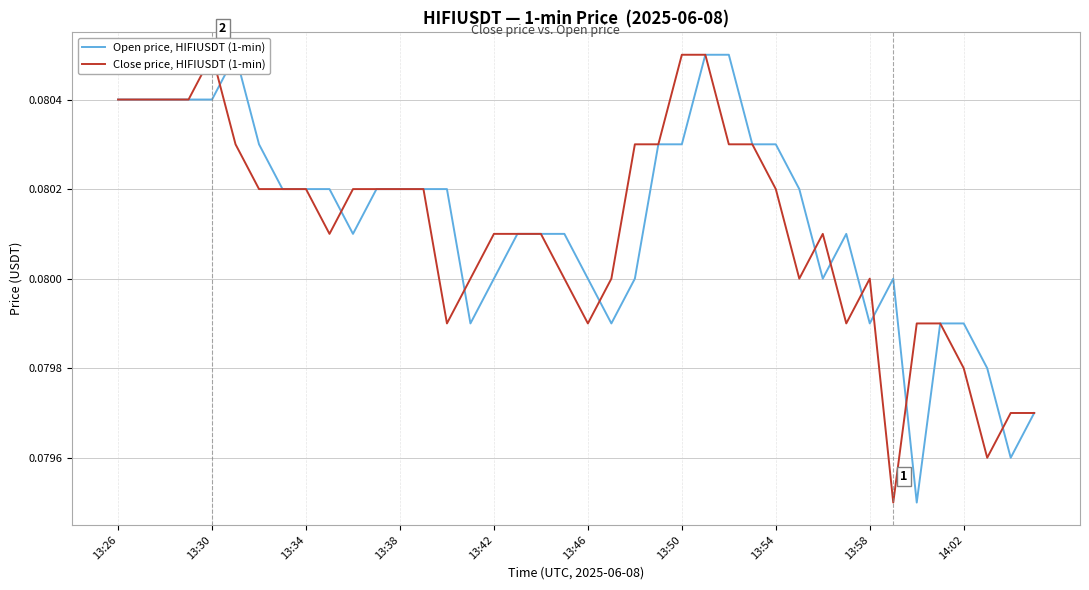

At which category is the sum across all series the highest?

25